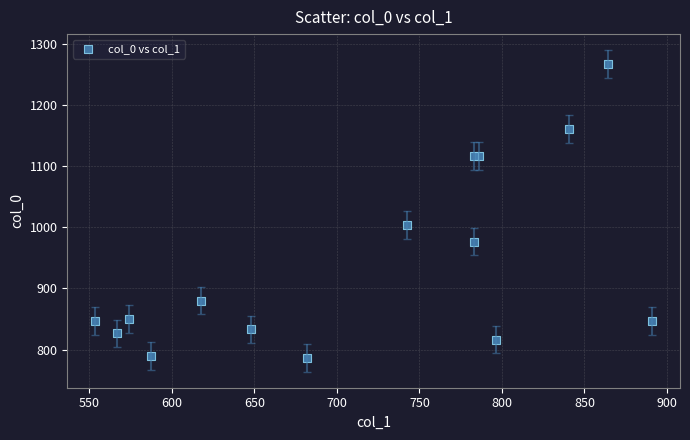

What Y value in the scatter plot is closest to 1026?

1003.3